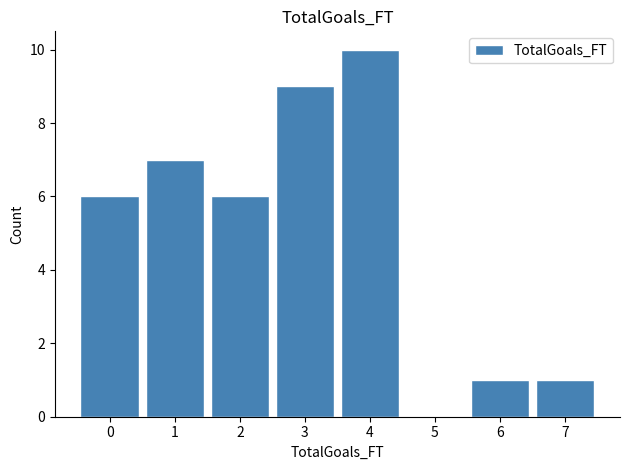

What is the sum of all values?

40